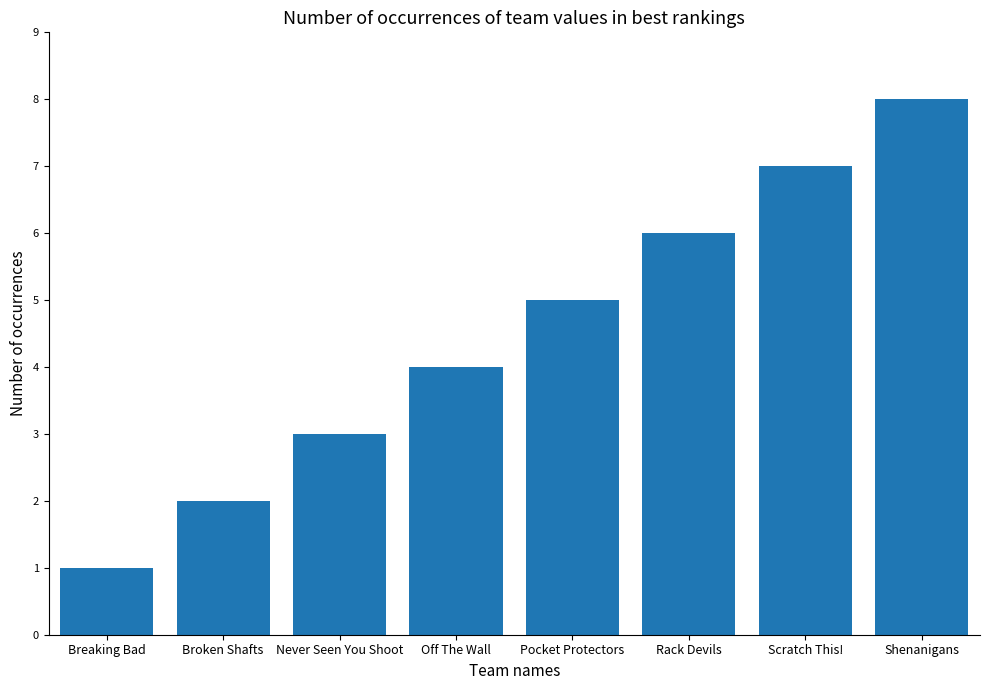

What is the difference between the maximum and minimum values?

7